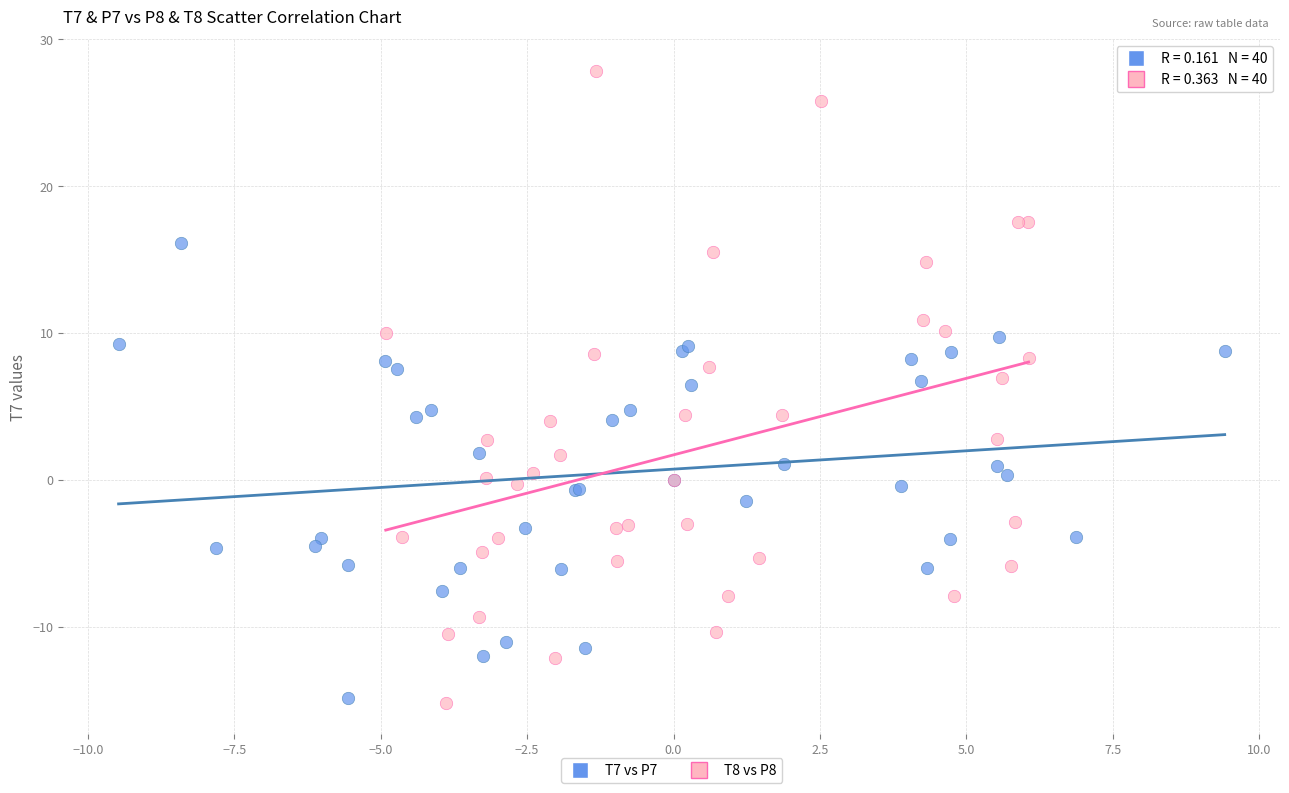

Which series has the widest spread of Y values?

T8 vs P8